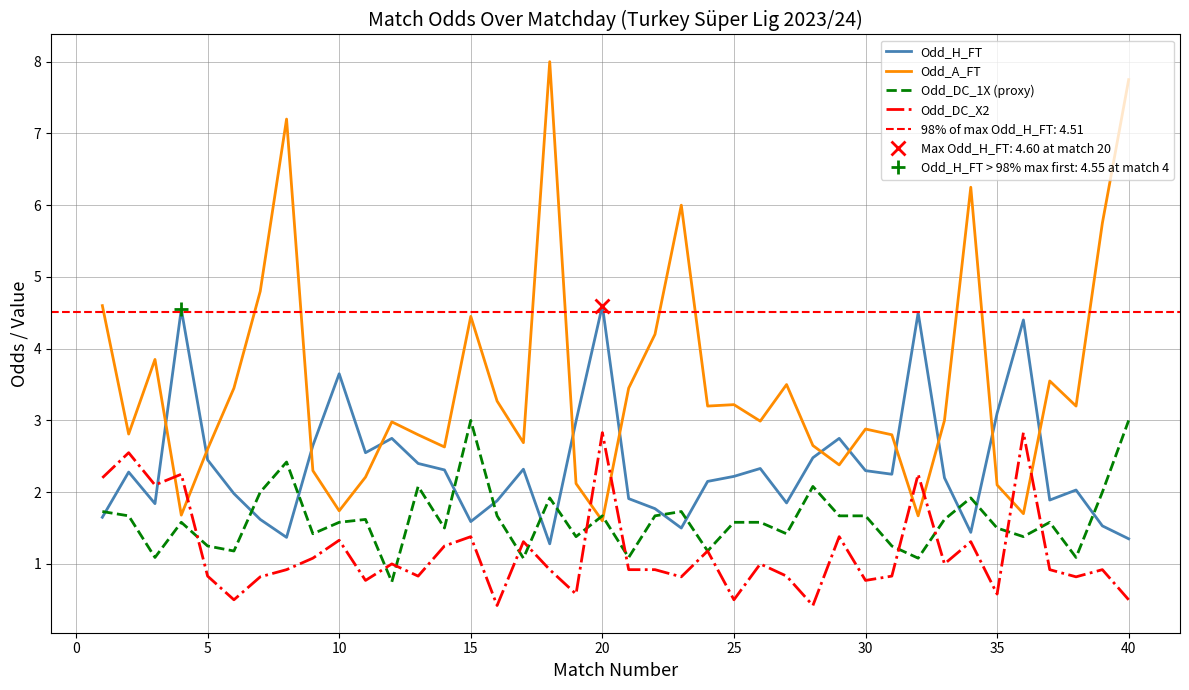

How many values in the Odd_DC_1X (proxy) series are below 1?

1